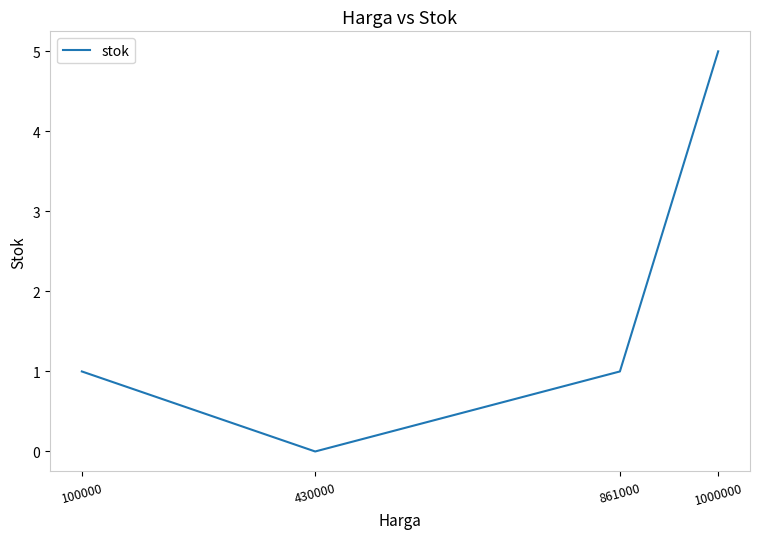

The value at 1000000 is 5. True or false?

True